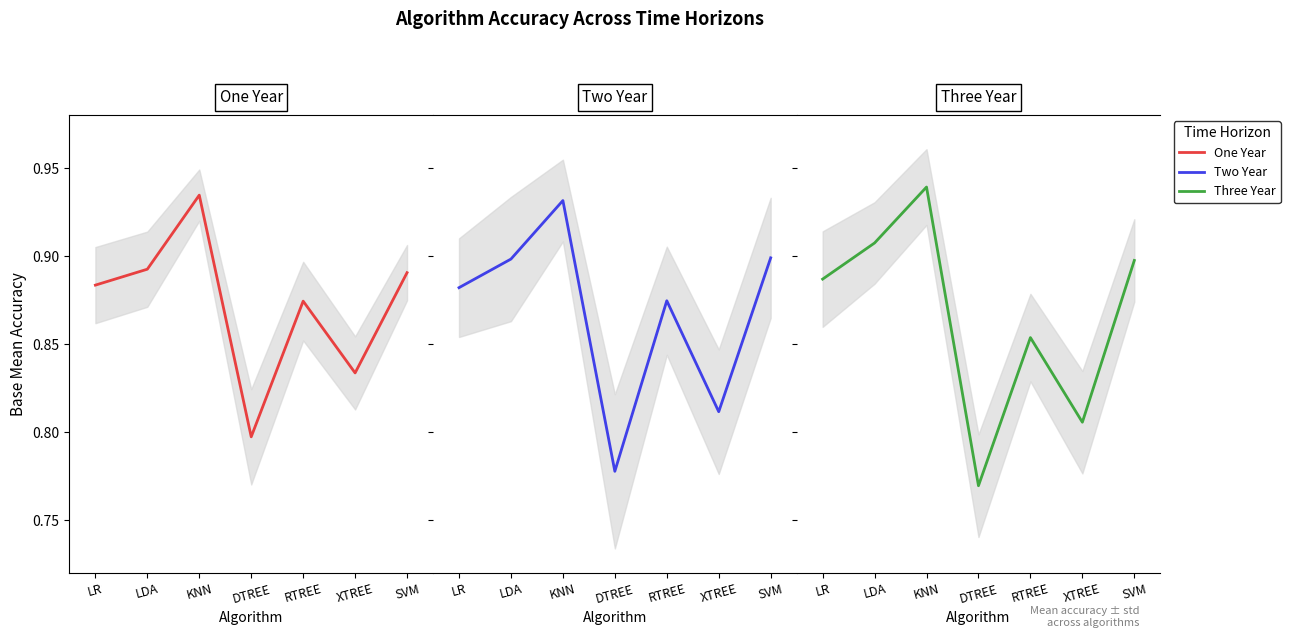

What is the label of the 1st point from the left?

LR